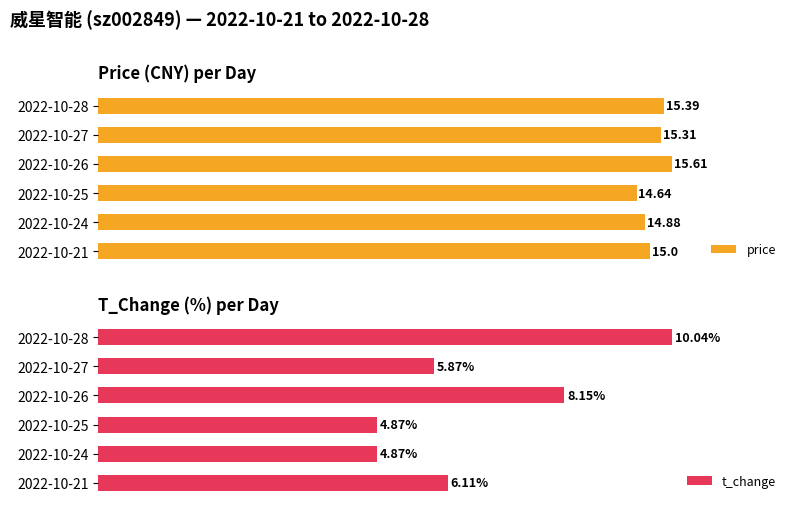

Where is price nearest to the value 15?

2022-10-21